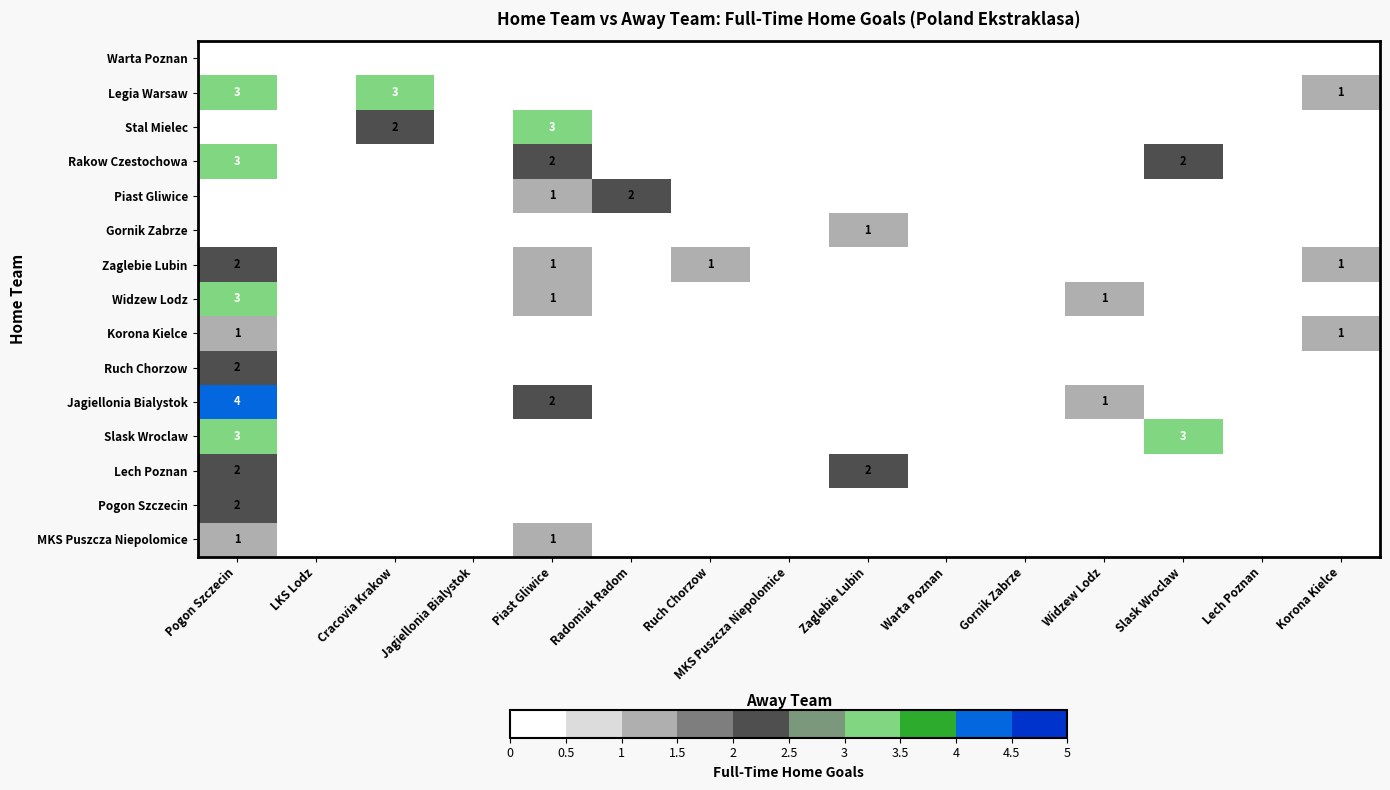

True or false: Stal Mielec has a value of 3 at Piast Gliwice.

True